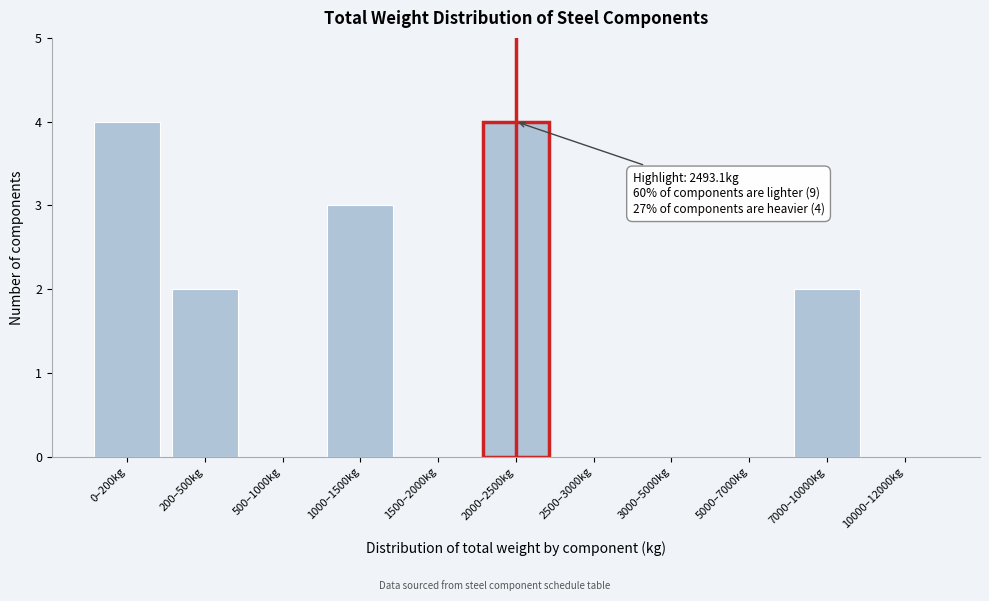

Reading left to right, extract all data points from this chart.

0–200kg=4	200–500kg=2	500–1000kg=0	1000–1500kg=3	1500–2000kg=0	2000–2500kg=4	2500–3000kg=0	3000–5000kg=0	5000–7000kg=0	7000–10000kg=2	10000–12000kg=0